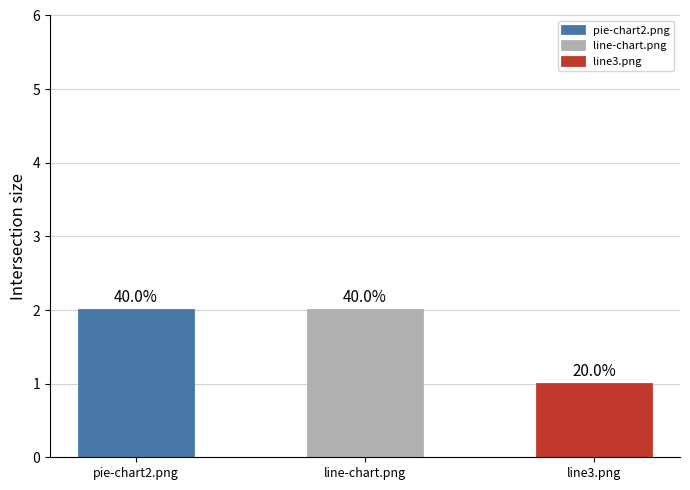

Reading left to right, list all the values displayed in this chart.

pie-chart2.png=2	line-chart.png=2	line3.png=1